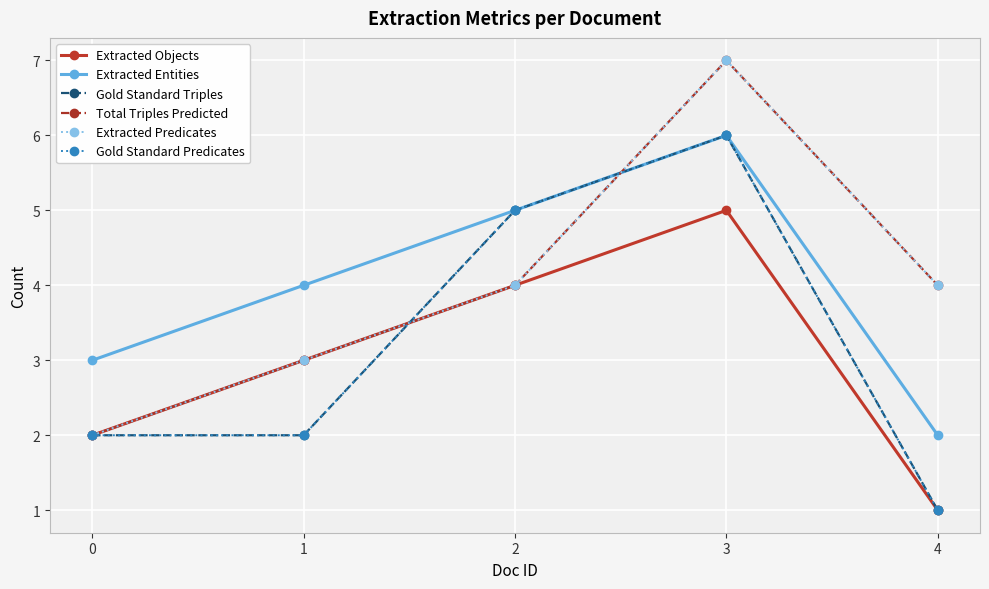

Is this an area chart (filled region under the line)?

No